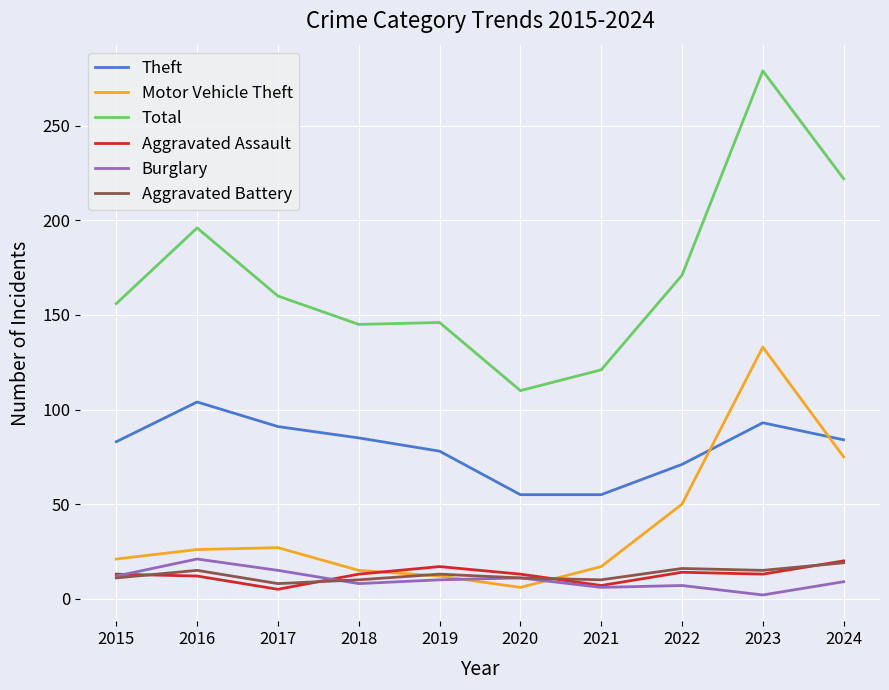

True or false: Total and Aggravated Battery intersect in this chart.

False